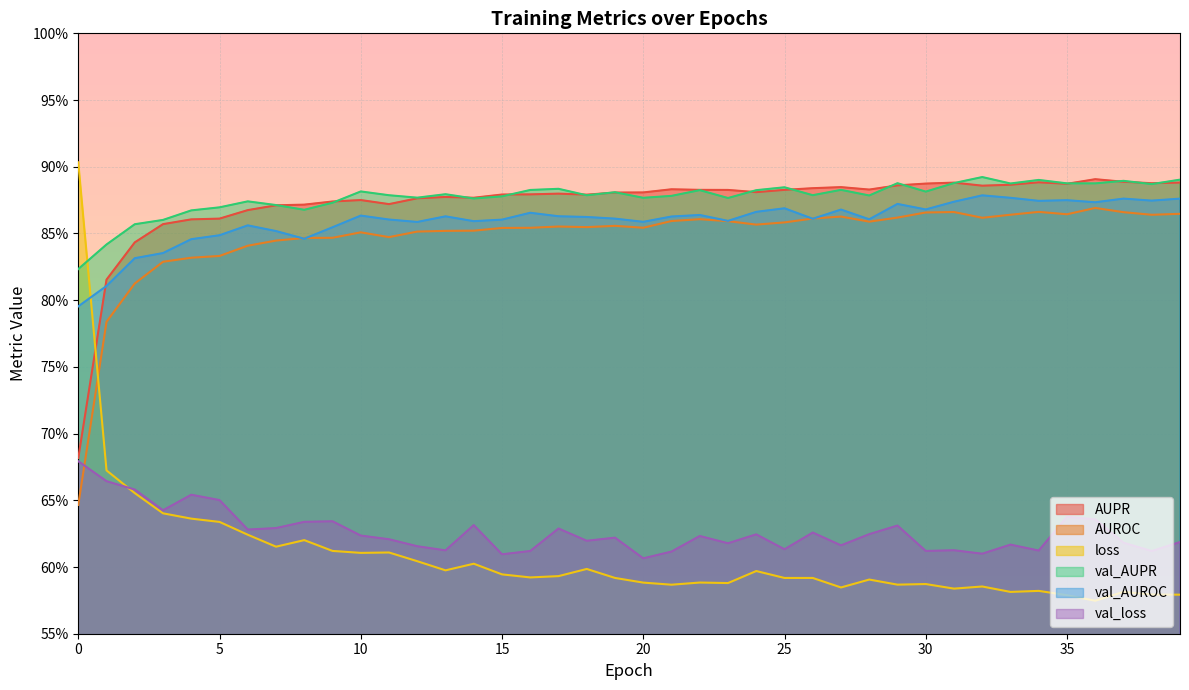

List the series in order of their peak value, highest first.

loss, val_AUPR, AUPR, val_AUROC, AUROC, val_loss